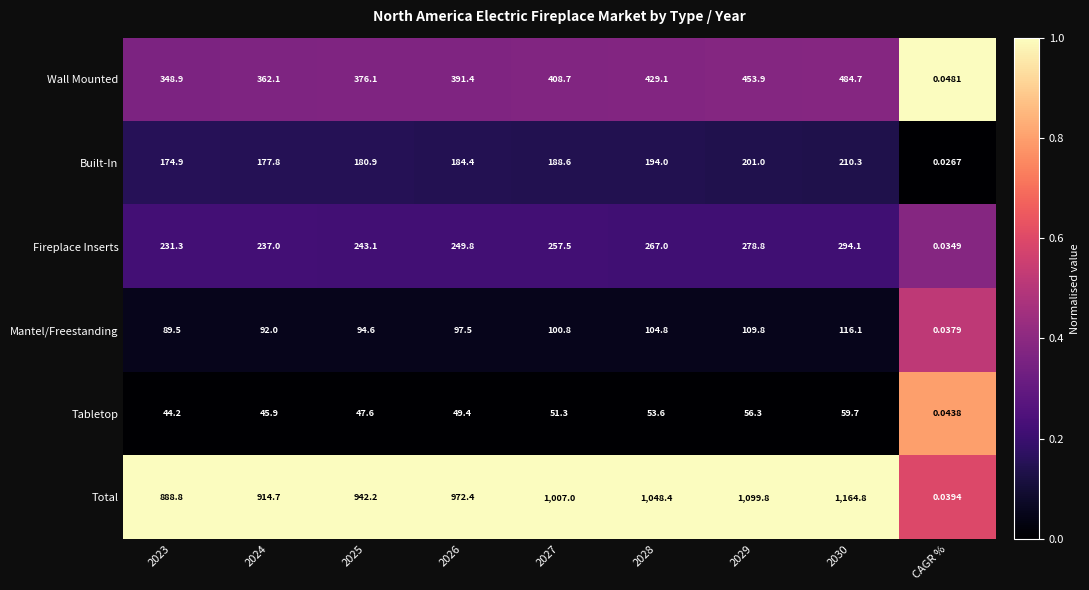

List the series in order of their peak value, lowest first.

Tabletop, Mantel/Freestanding, Built-In, Fireplace Inserts, Wall Mounted, Total